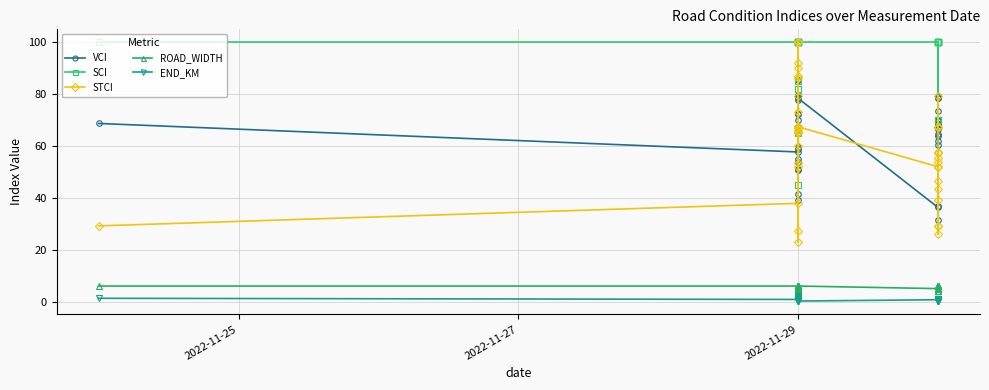

Where is the first local maximum for SCI?

2022-11-29